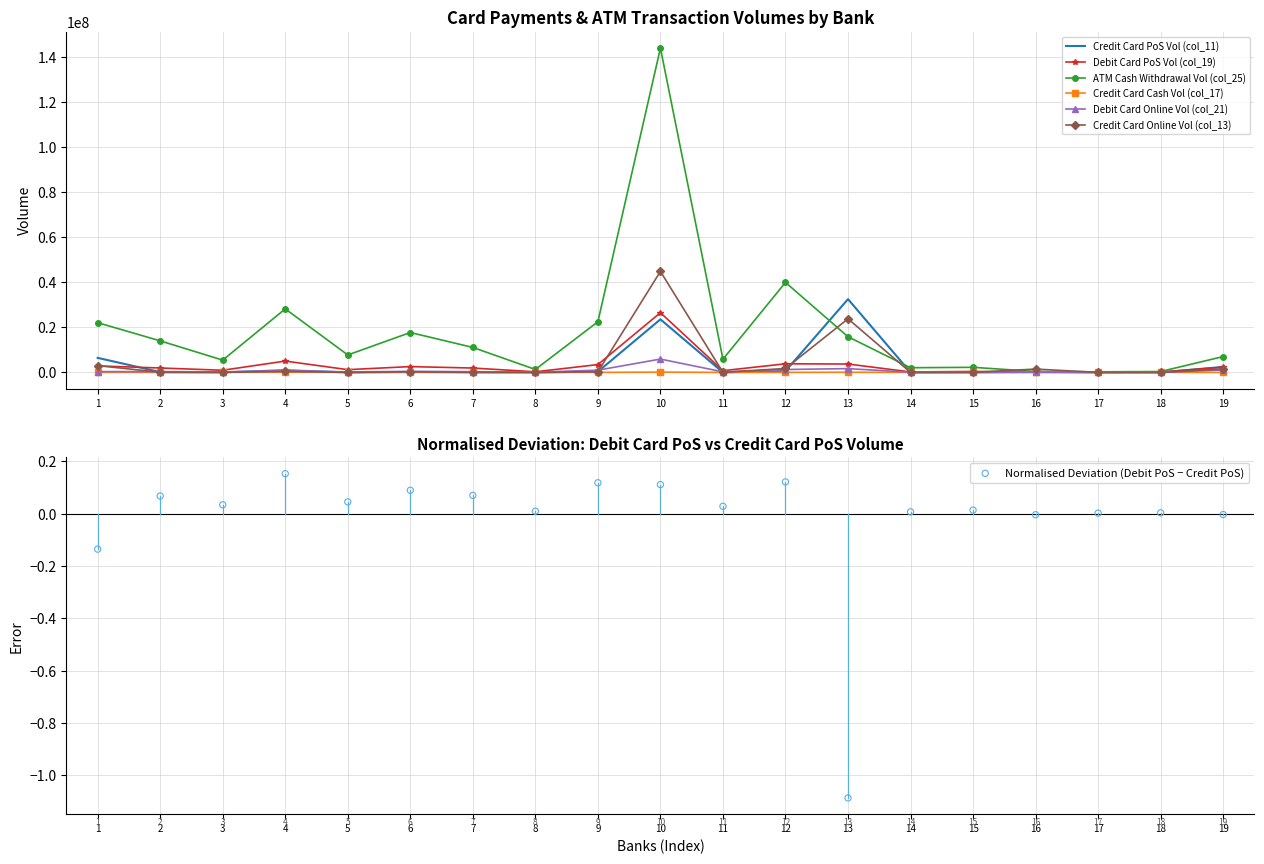

Which series has the largest total across all categories?

ATM Cash Withdrawal Vol (col_25)